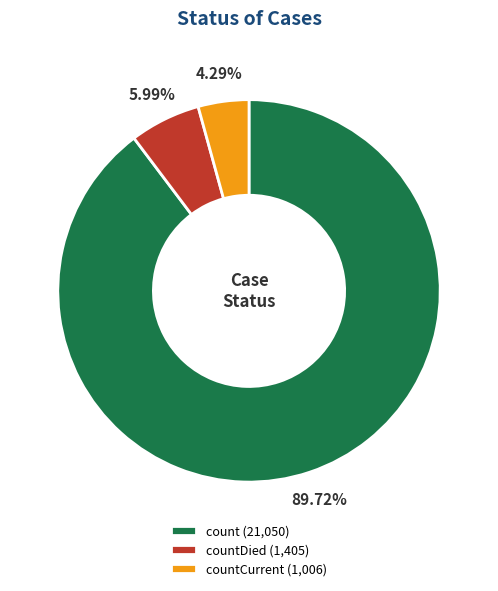

Count the number of slices in the pie.

3